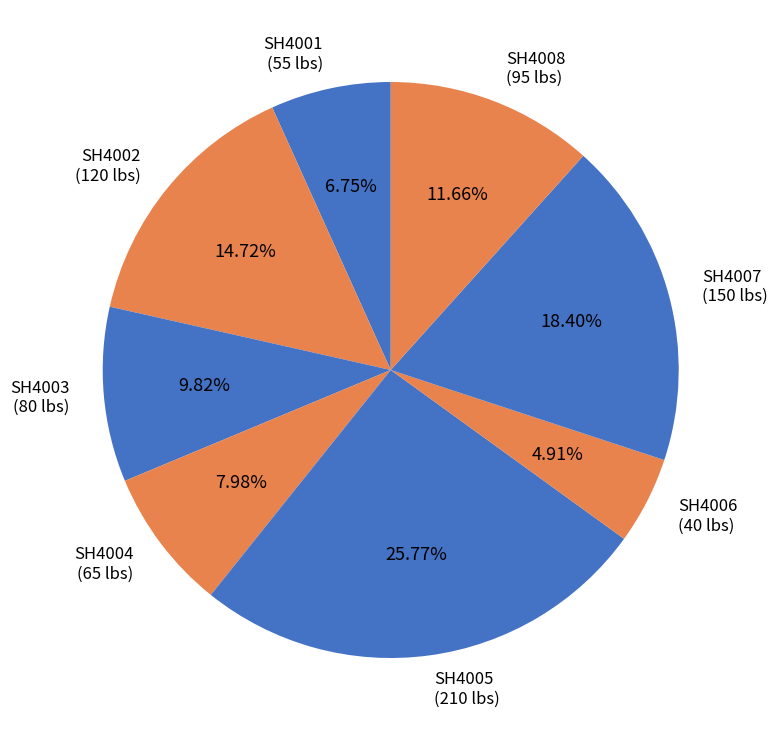

To the nearest percent, what is the combined percentage of SH4006 and SH4008?

17%